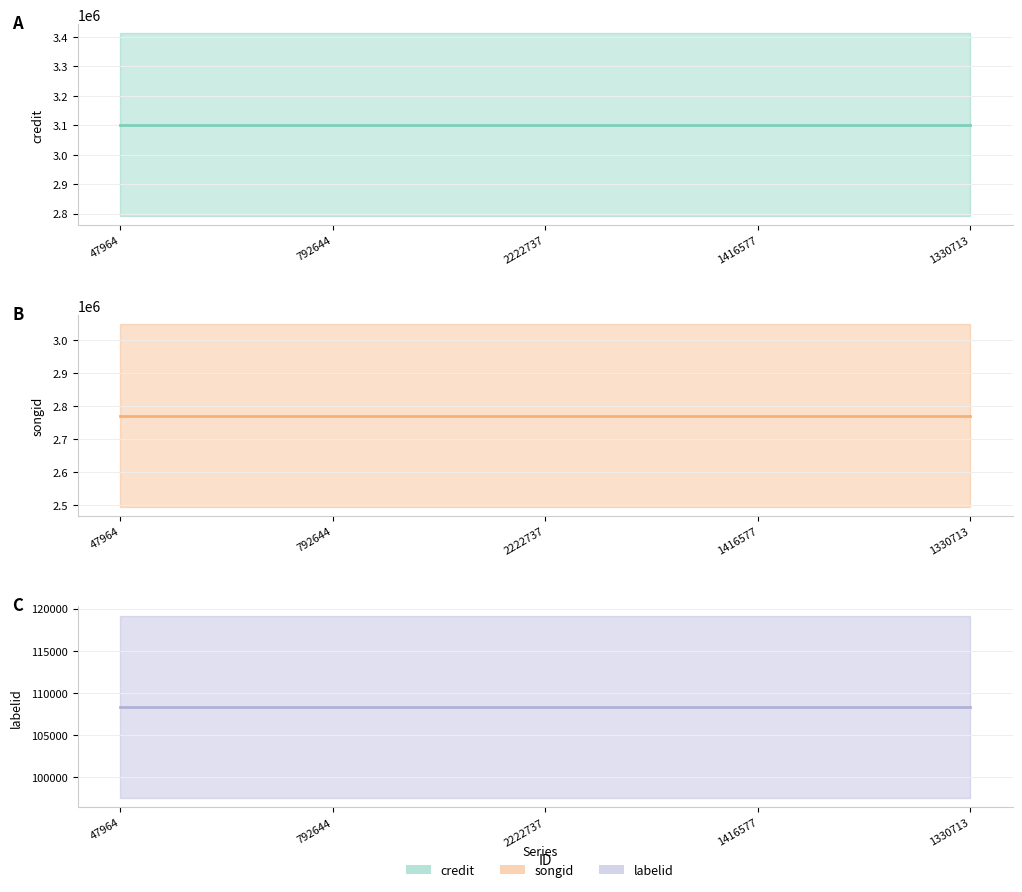

At how many categories does at least one series exceed 2163019?

5